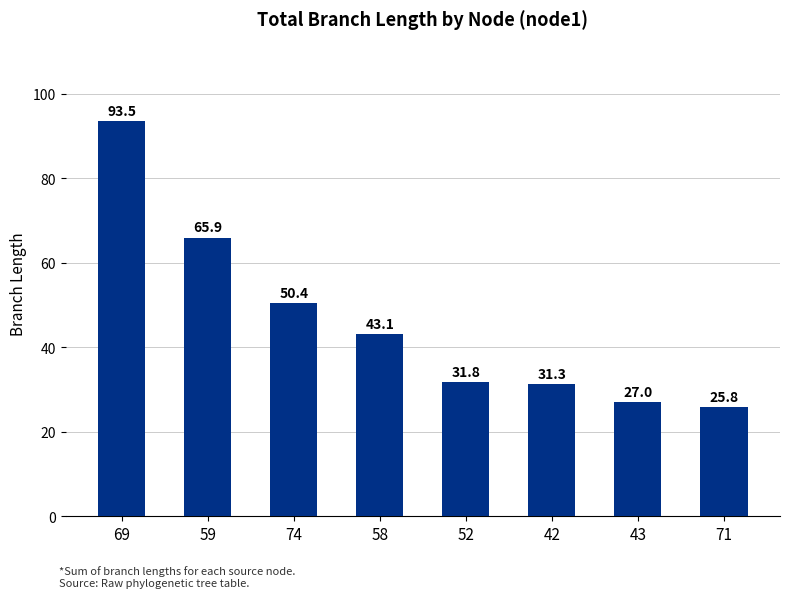

Does the chart contain any negative values?

No